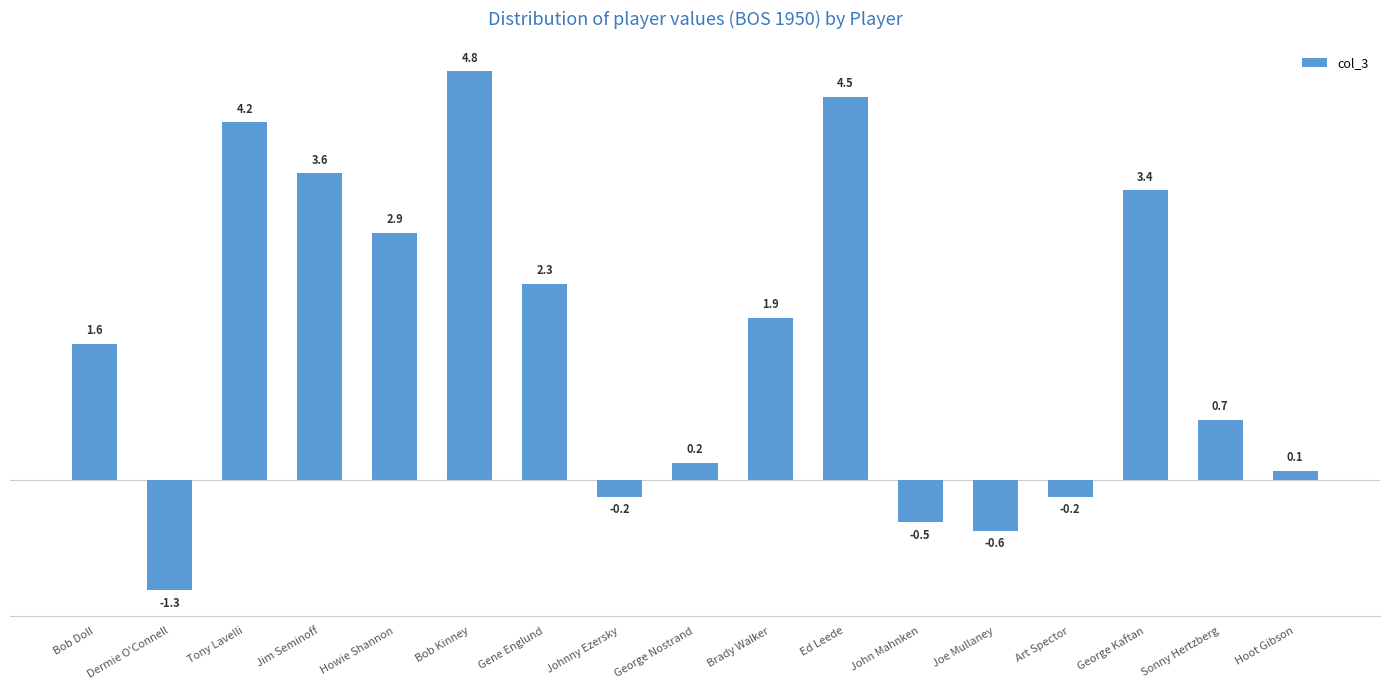

What is the greatest value displayed?

4.8